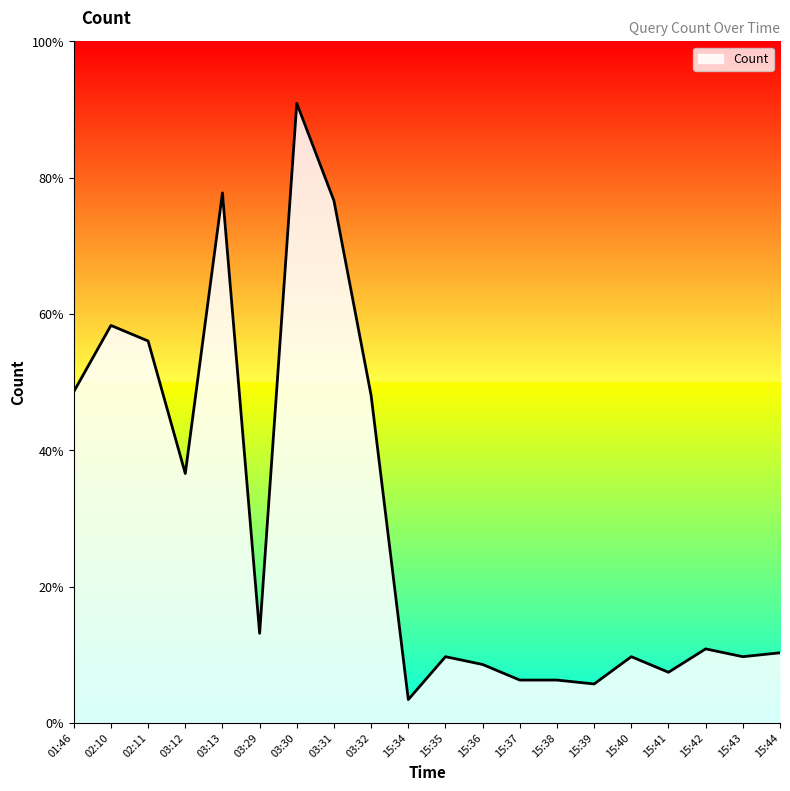

Does the chart display data point markers on the line(s)?

No